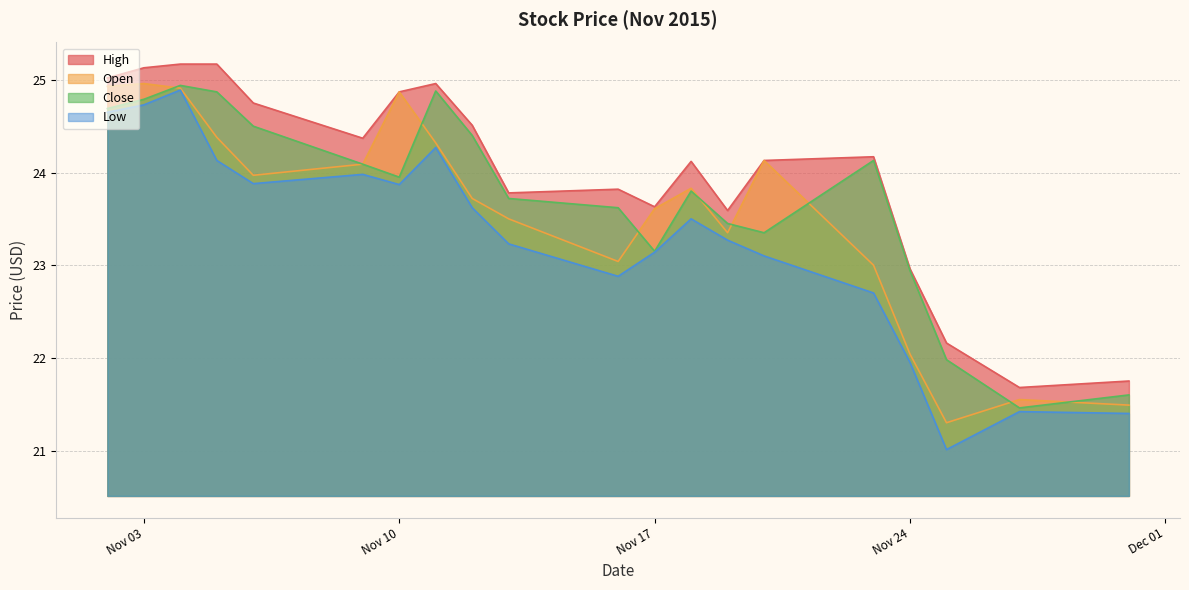

How many interior local valleys does the Low series have?

4